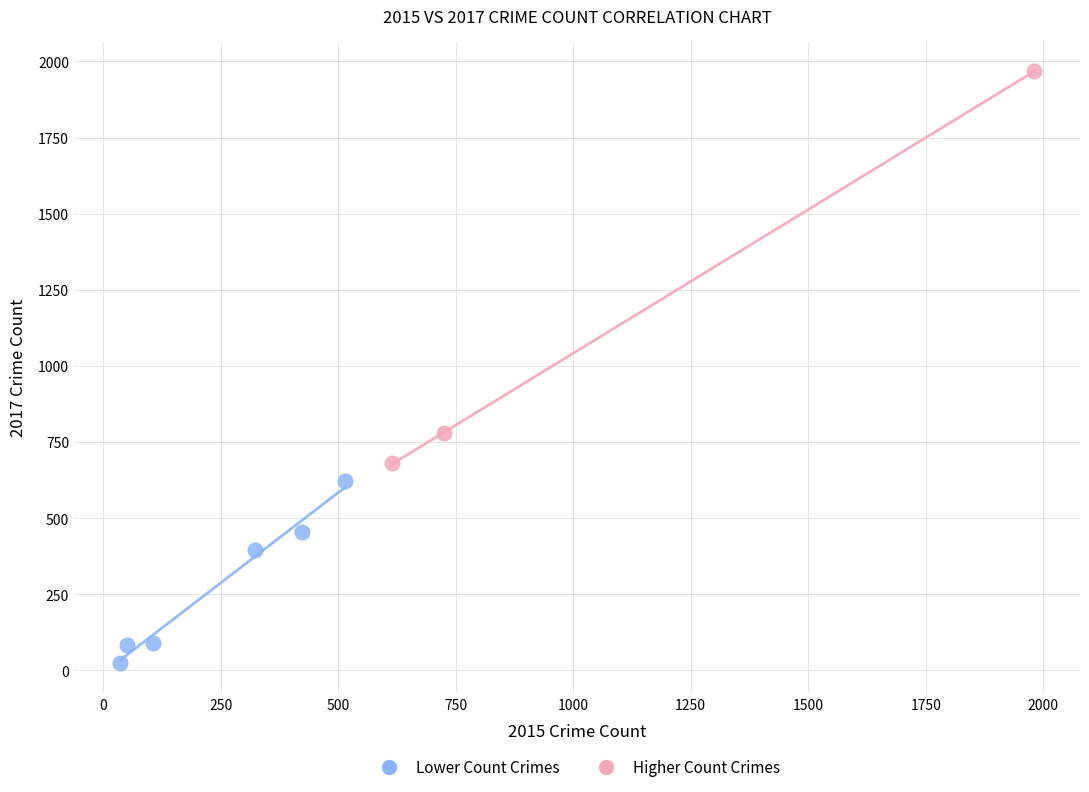

Which series contains the lowest Y value?

Lower Count Crimes